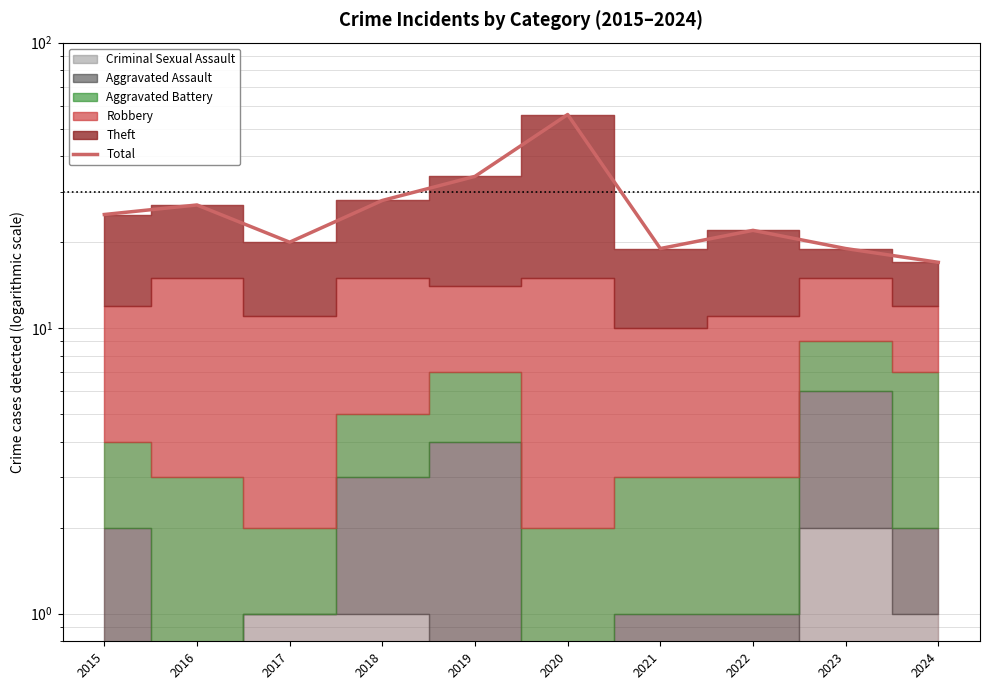

How many points are lower than both their immediate neighbors (excluding endpoints)?

2